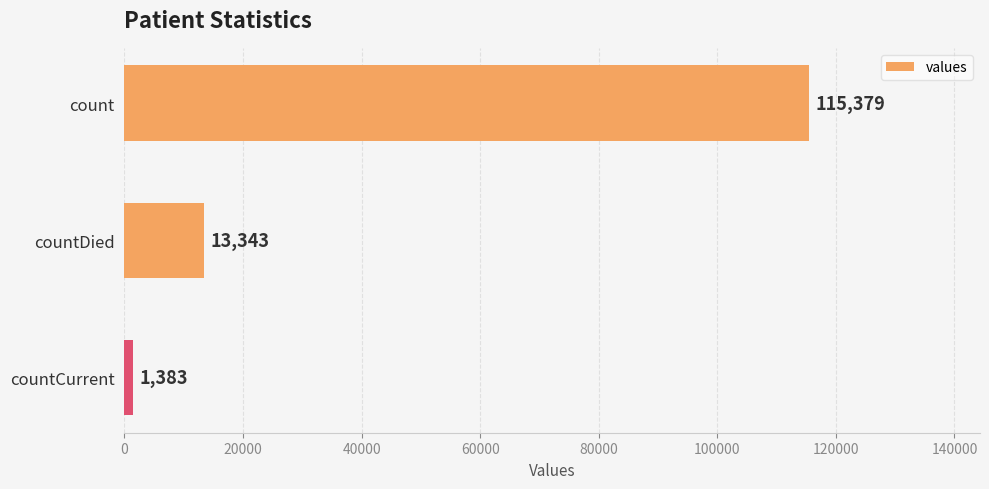

What is the sum of all values?

130105